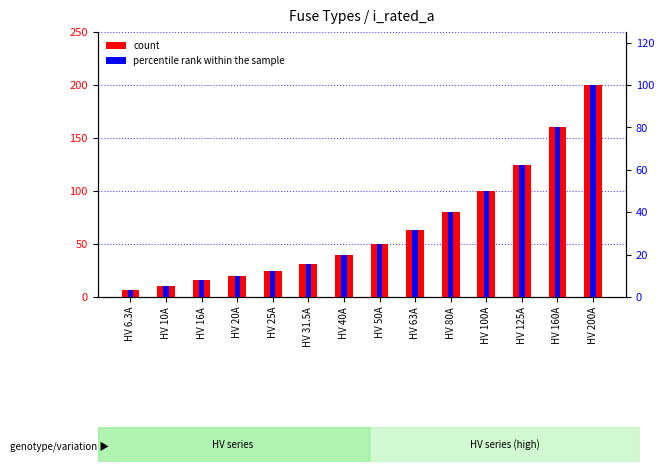

Rank the series by their maximum value, from lowest to highest.

percentile rank within the sample, count